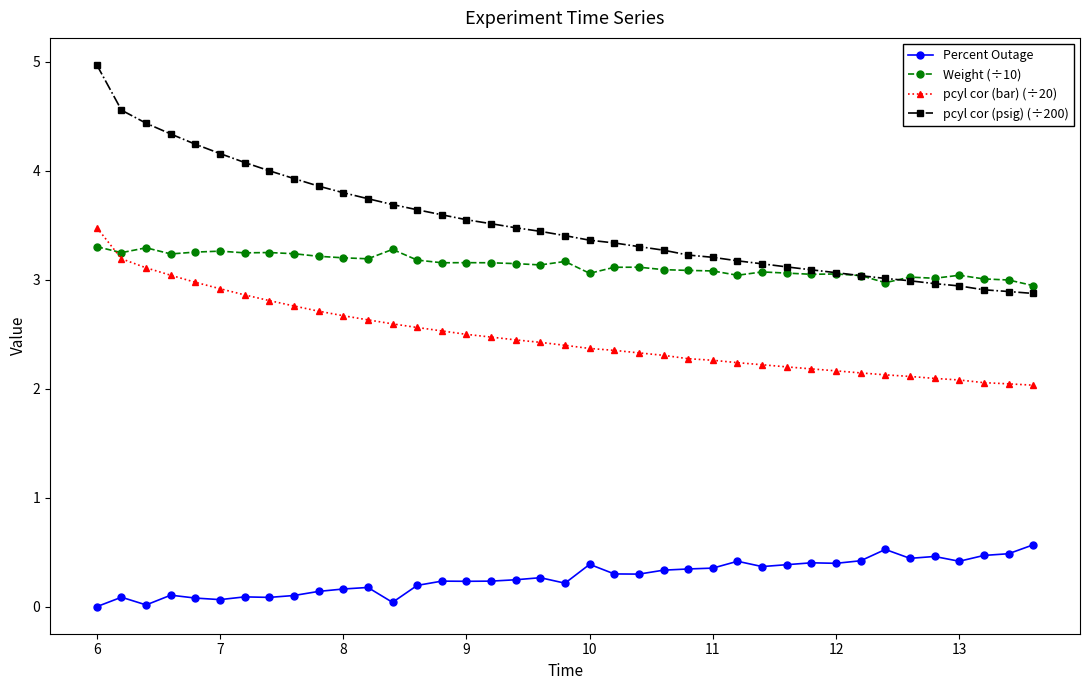

True or false: Percent Outage has more than 2 interior local peaks.

True